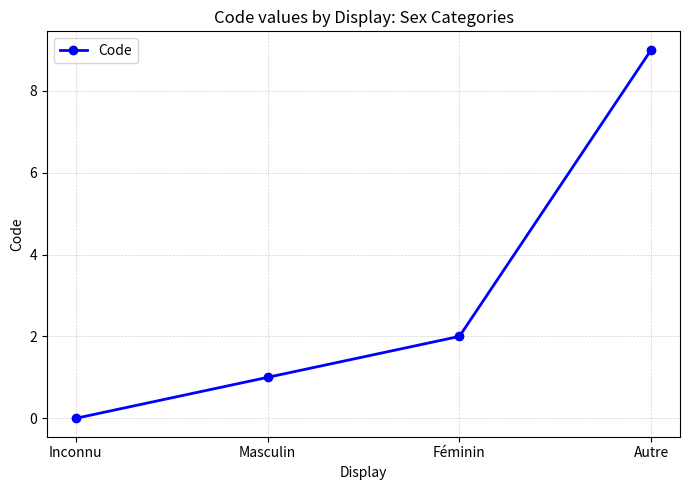

How many distinct data groups are displayed?

1